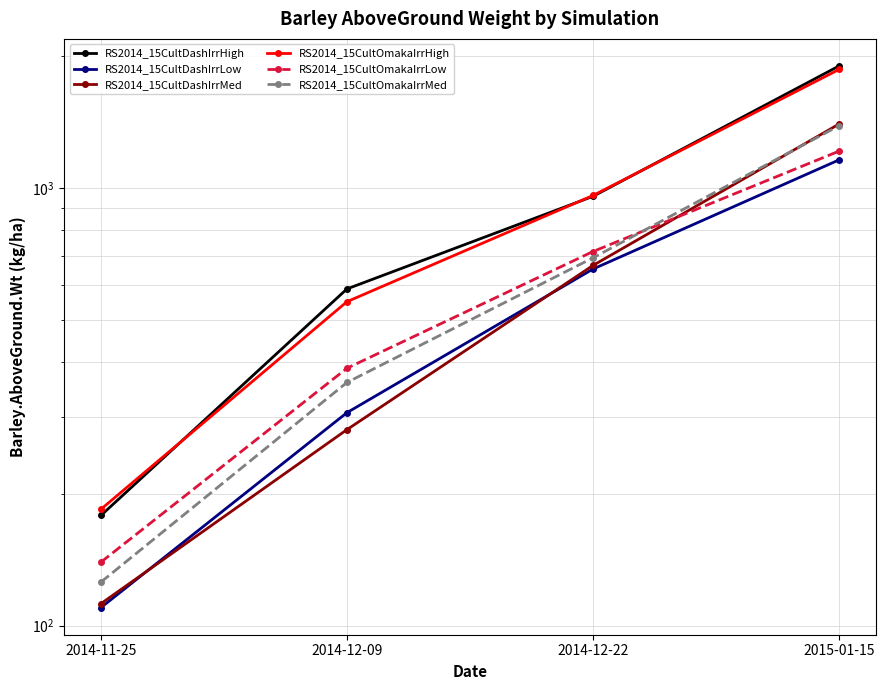

Reading left to right, list all the values displayed in this chart.

RS2014_15CultDashIrrHigh: 2014-11-25=178.5	2014-12-09=587.9	2014-12-22=956.8	2015-01-15=1899.6
RS2014_15CultDashIrrLow: 2014-11-25=109.9	2014-12-09=306.6	2014-12-22=652.7	2015-01-15=1159.0
RS2014_15CultDashIrrMed: 2014-11-25=112.2	2014-12-09=280.4	2014-12-22=665.2	2015-01-15=1399.6
RS2014_15CultOmakaIrrHigh: 2014-11-25=184.4	2014-12-09=549.7	2014-12-22=961.1	2015-01-15=1865.0
RS2014_15CultOmakaIrrLow: 2014-11-25=139.6	2014-12-09=387.3	2014-12-22=715.7	2015-01-15=1213.6
RS2014_15CultOmakaIrrMed: 2014-11-25=125.7	2014-12-09=359.4	2014-12-22=692.3	2015-01-15=1387.0